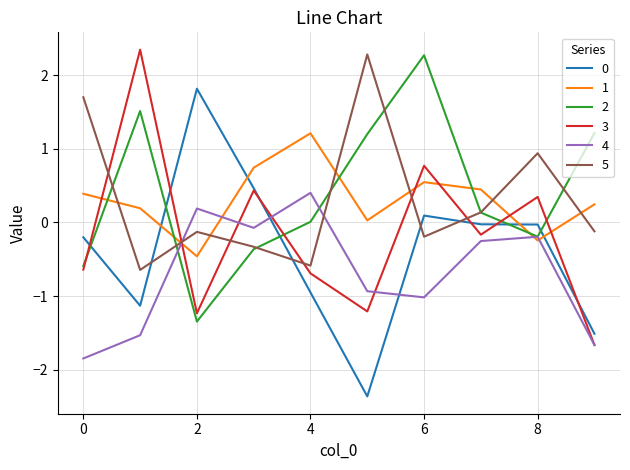

True or false: 4 and 0 intersect in this chart.

True